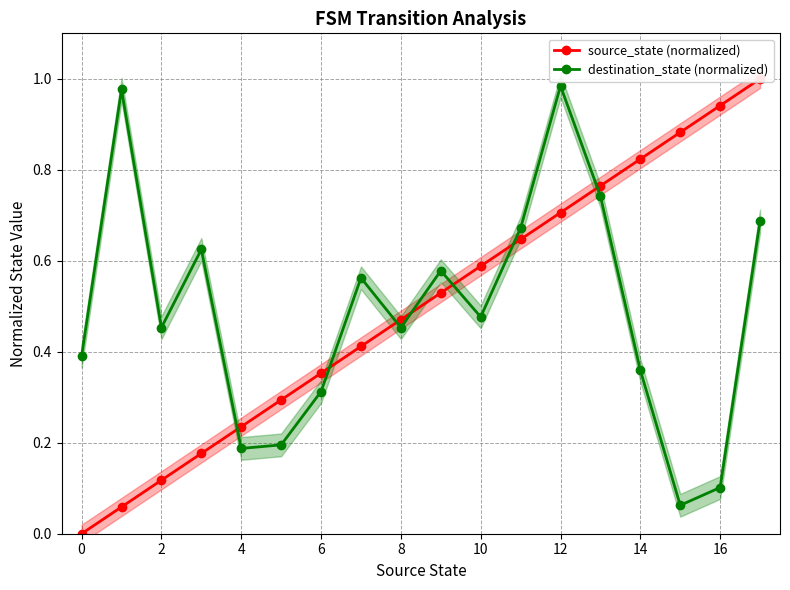

The value of destination_state (normalized) at 8 is 0.7. True or false?

False